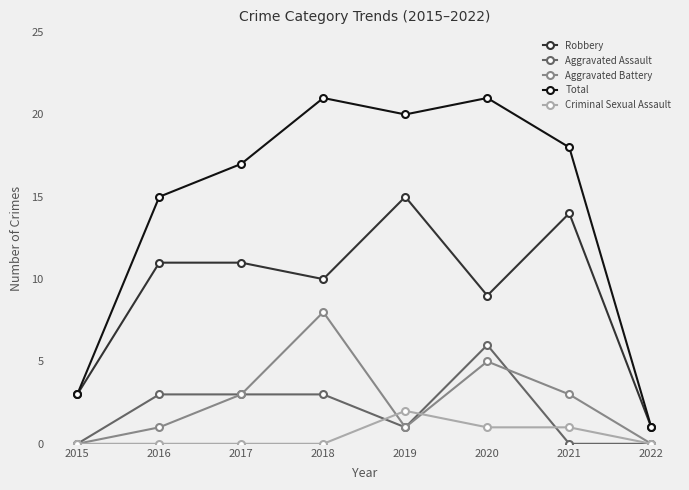

How many distinct data groups are displayed?

5